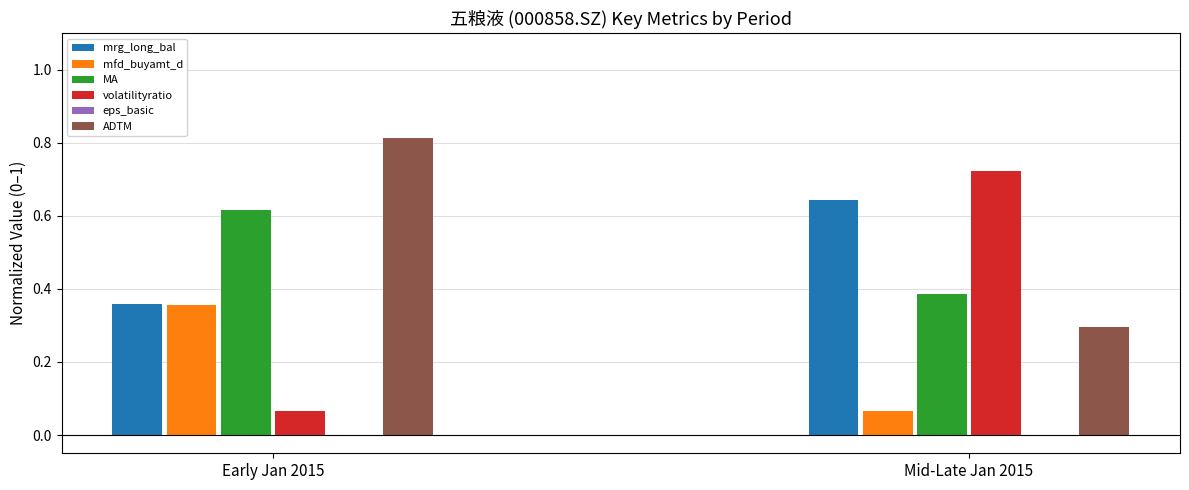

Is it true that MA equals 0.3 at Early Jan 2015?

False